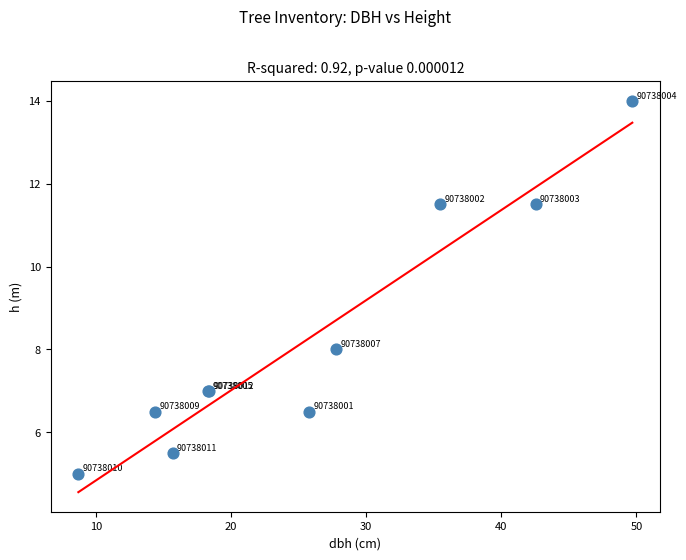

What Y value in the scatter plot is closest to 9?

8.0